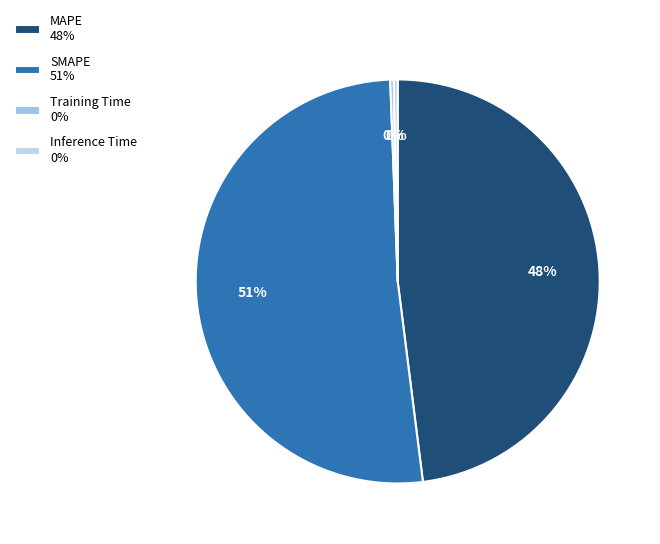

Does MAPE represent more than half of the total?

No